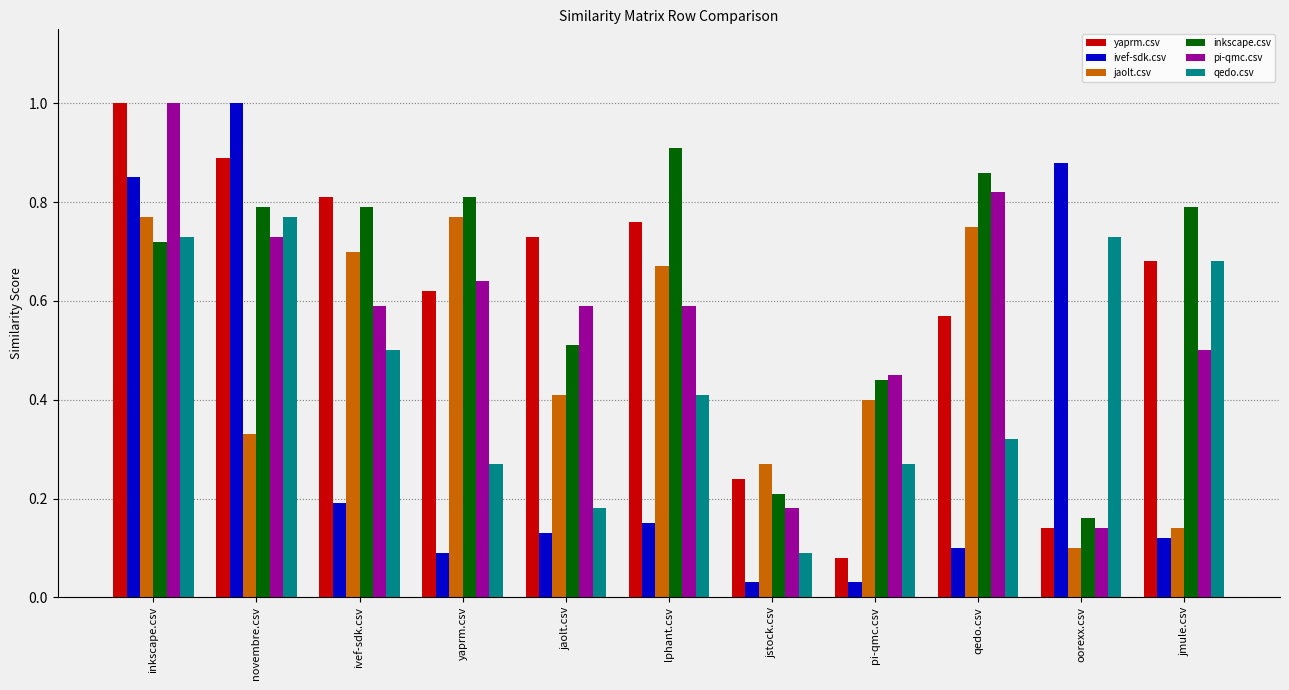

Rank the series at lphant.csv from lowest to highest value.

ivef-sdk.csv, qedo.csv, pi-qmc.csv, jaolt.csv, yaprm.csv, inkscape.csv